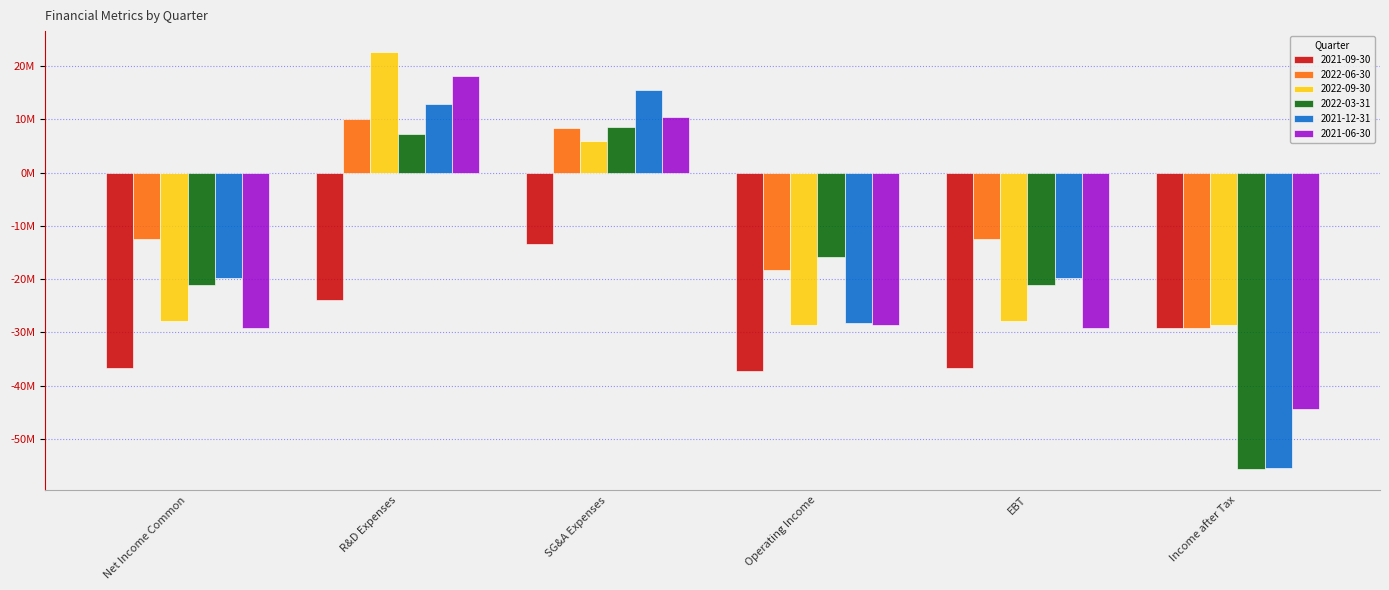

Is the value of 2021-09-30 at Operating Income greater than the value of 2022-09-30 at EBT?

No